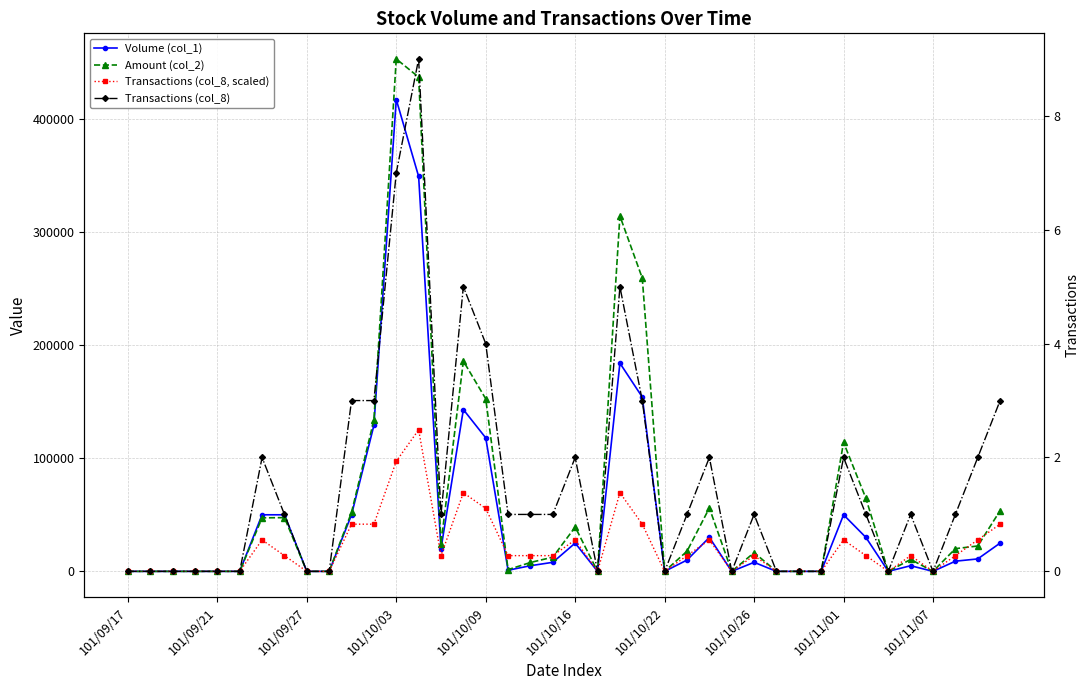

List the series in order of their overall mean, lowest first.

Transactions (col_8), Transactions (col_8, scaled), Volume (col_1), Amount (col_2)